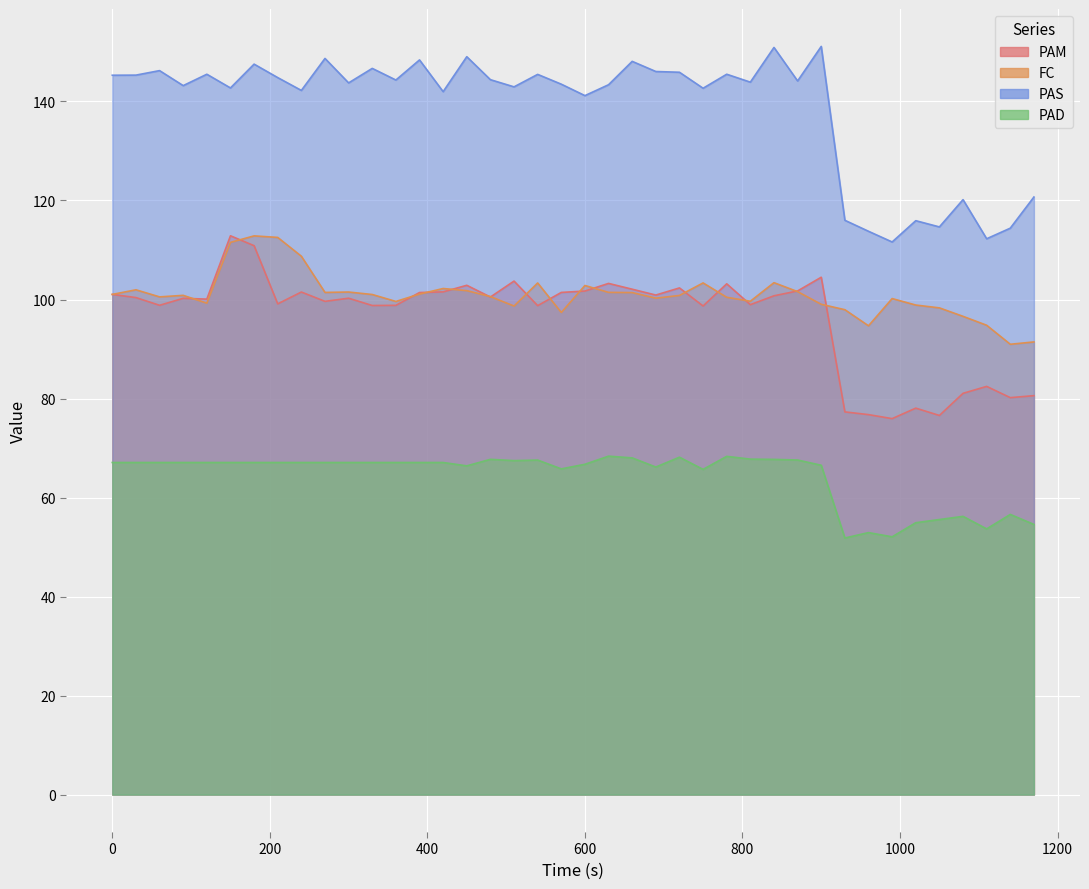

At which category does the chart reach its peak across all series?

900